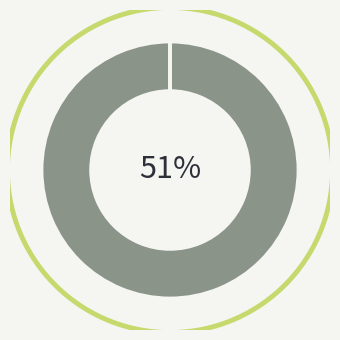

To the nearest percent, what is the average slice percentage?

25%